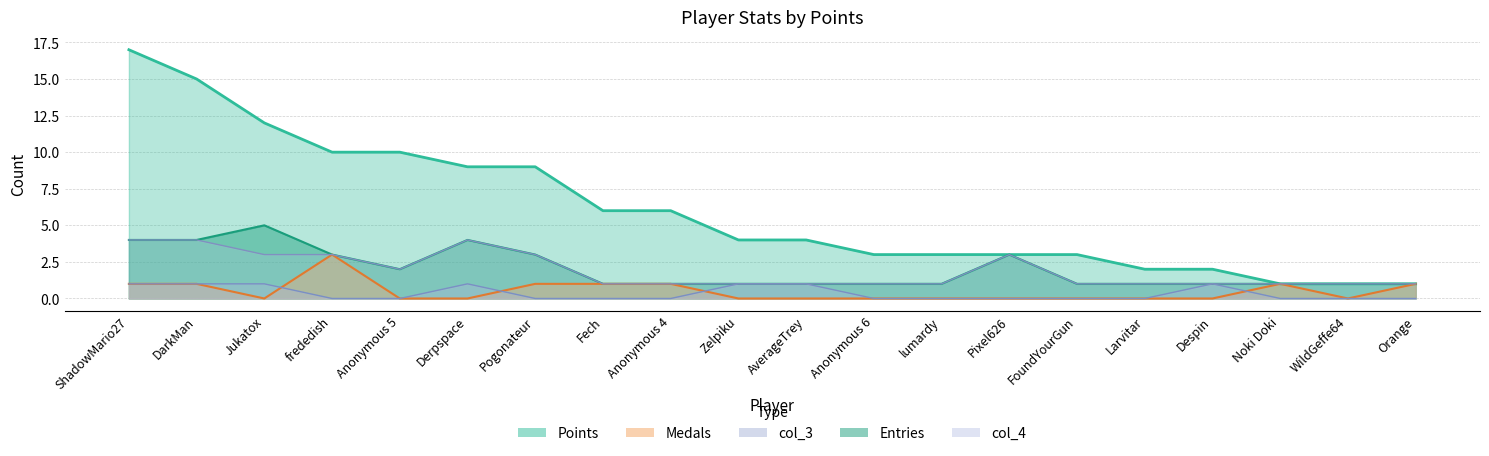

At which label does col_4 reach its peak?

ShadowMario27